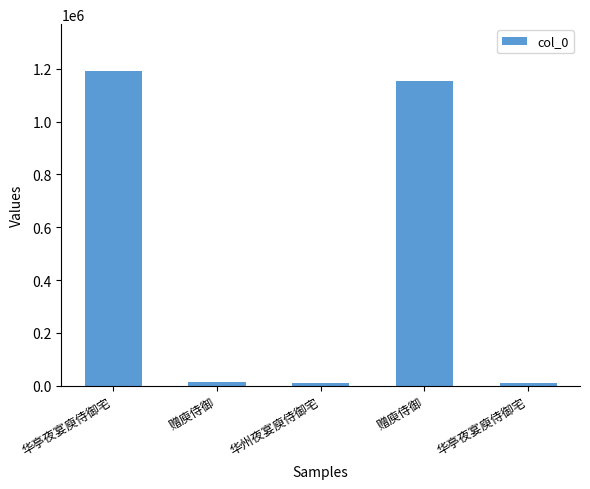

What is the ratio of the value at 华亭夜宴庾侍御宅 to the value at 赠庾侍御?

0.8